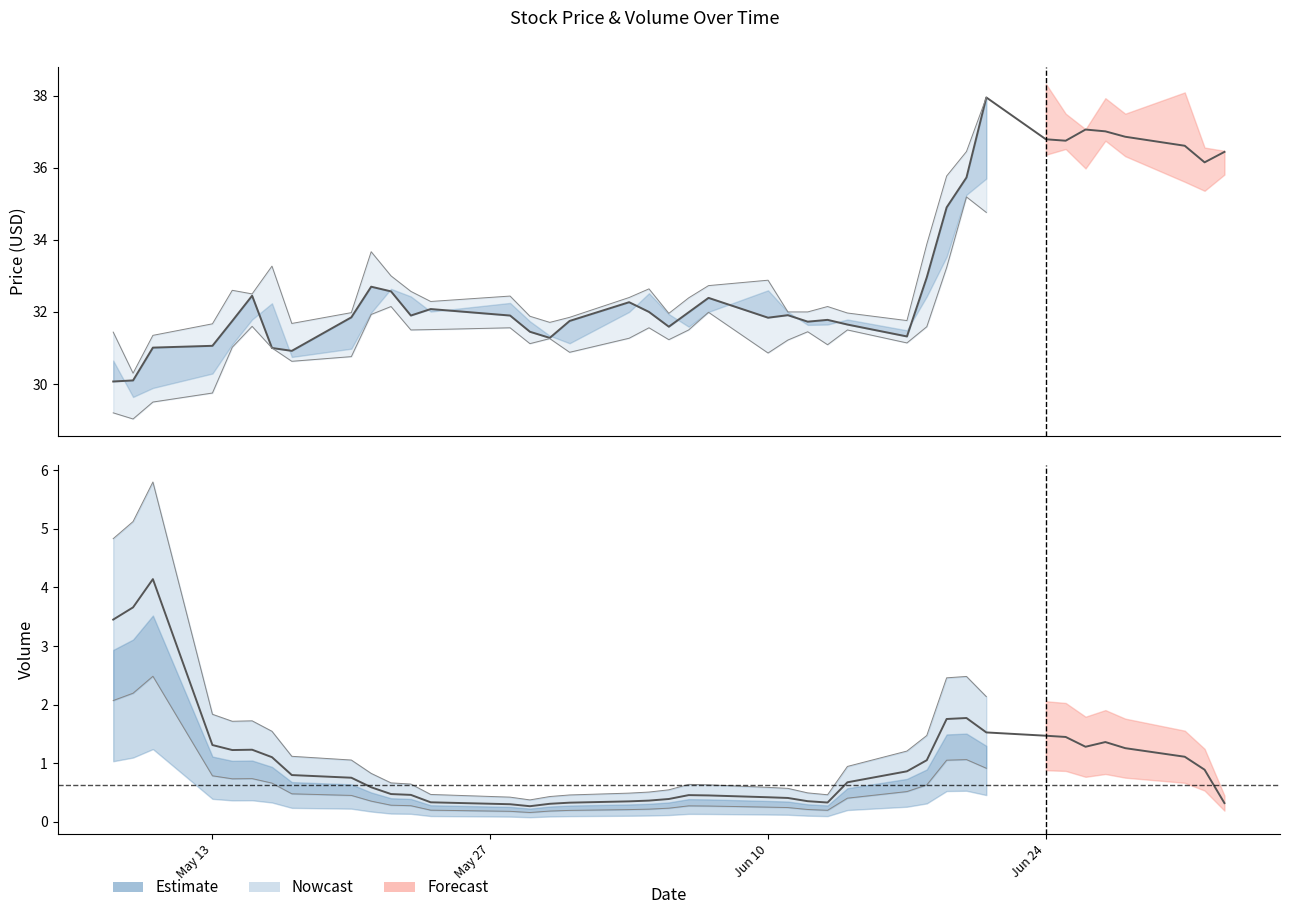

What is the average value of the Volume (smoothed) series?

1.0